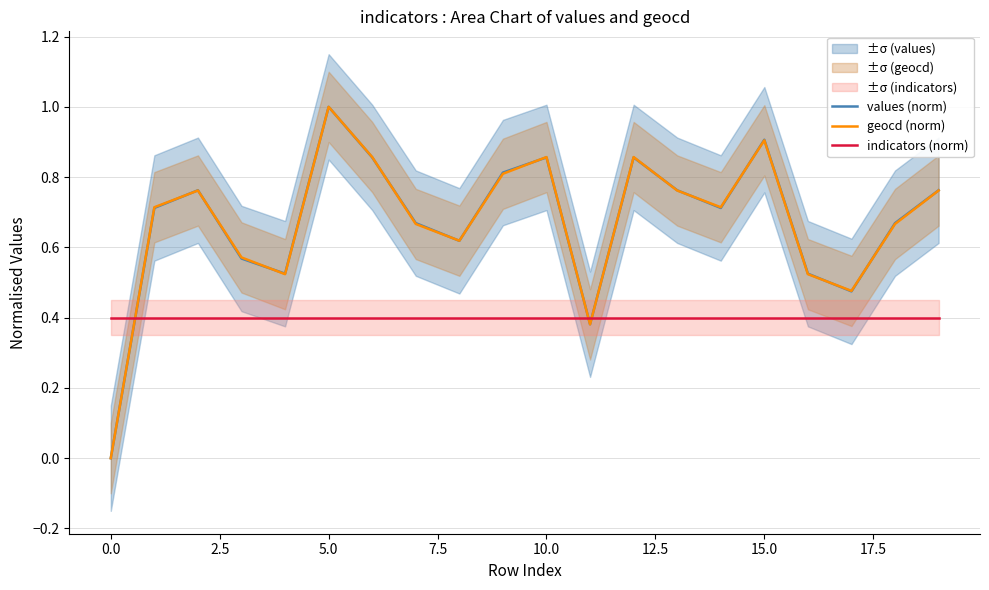

Which series has the largest range (max minus min)?

values (norm)